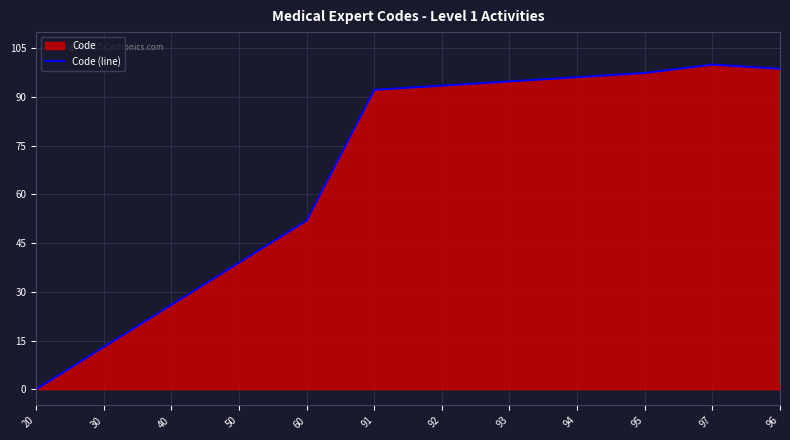

Which category has the lowest value across all series?

20